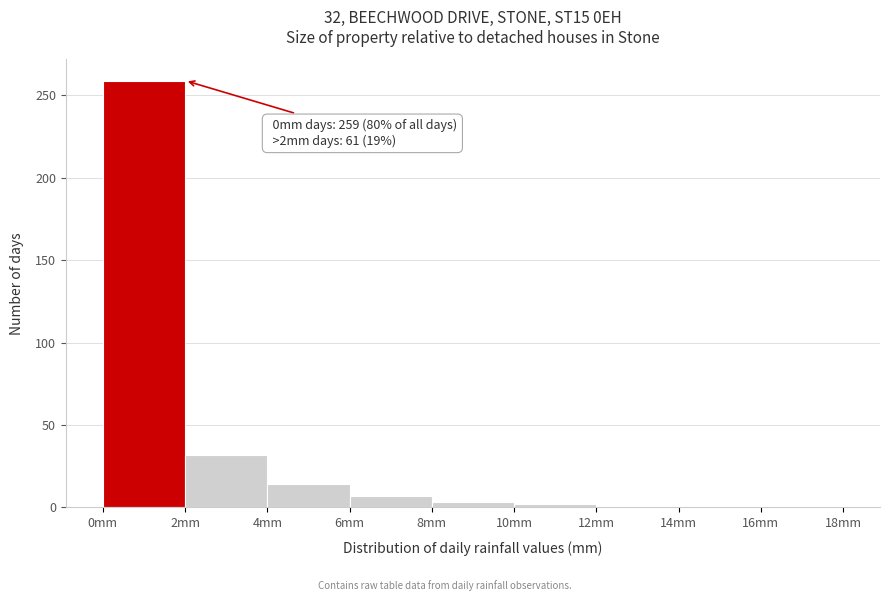

Which range on the x-axis has the tallest bar?

0 to 2